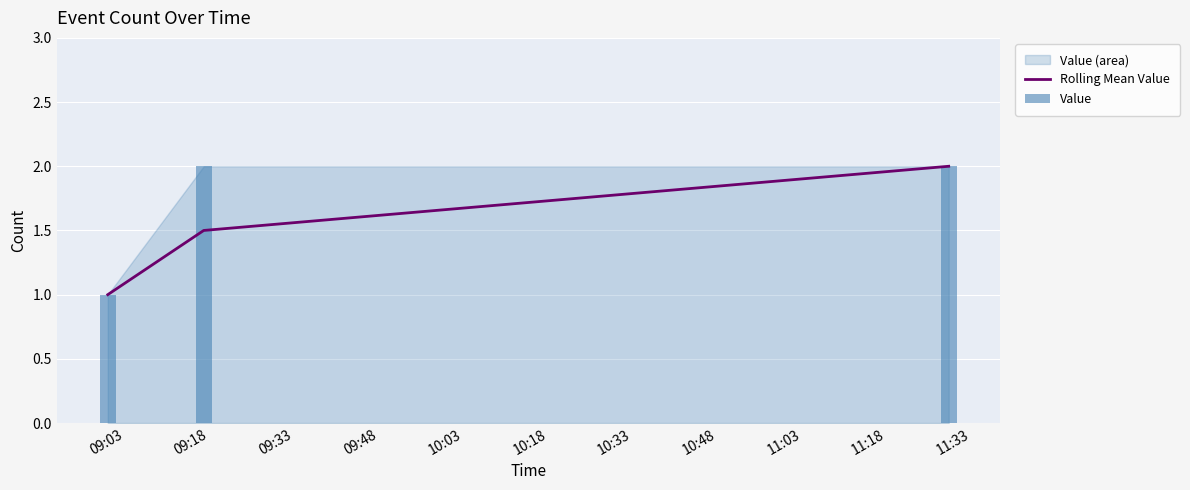

What is the sum of all Value values?

5.0